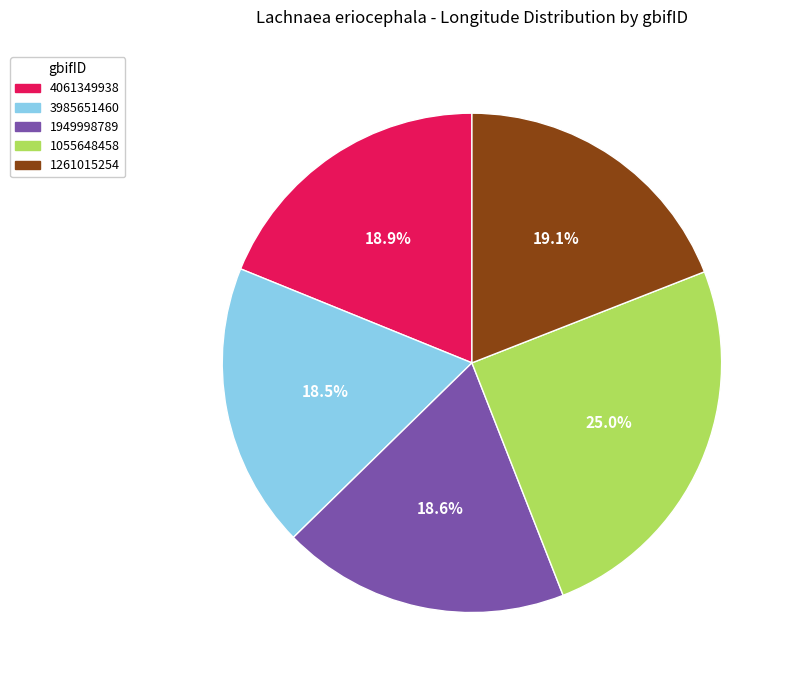

To the nearest percent, what percentage of the pie is 1261015254?

19%